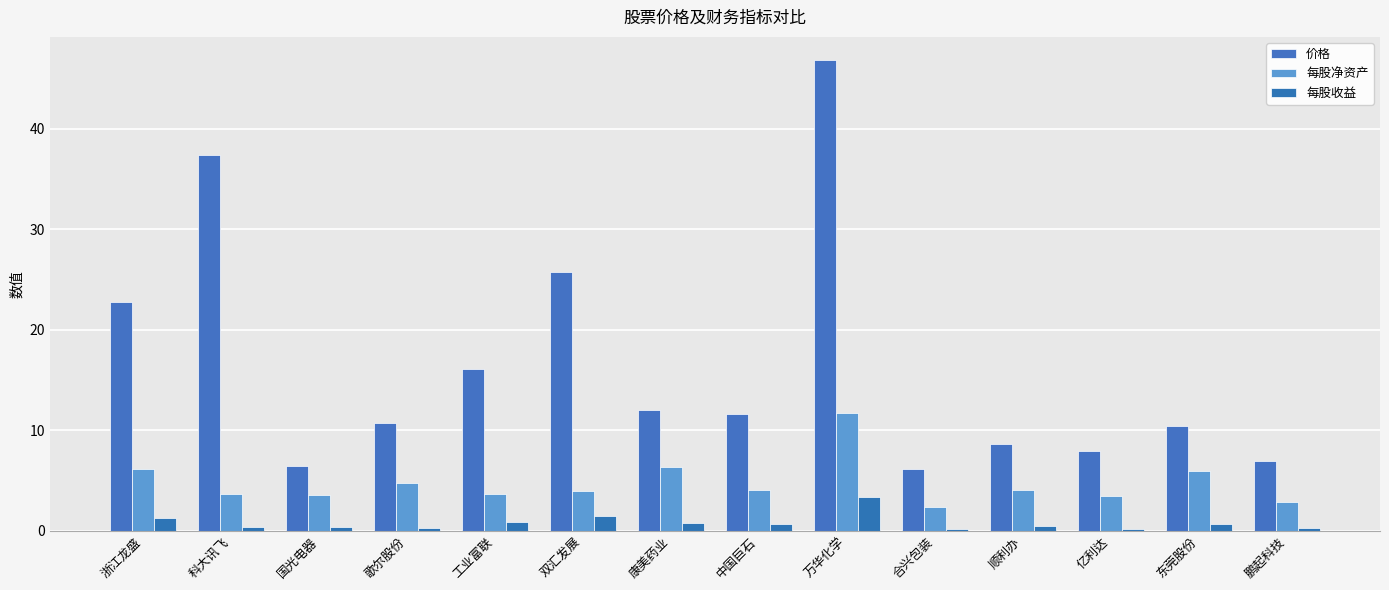

What is the difference between the second highest and minimum values in the 每股收益 series?

1.3